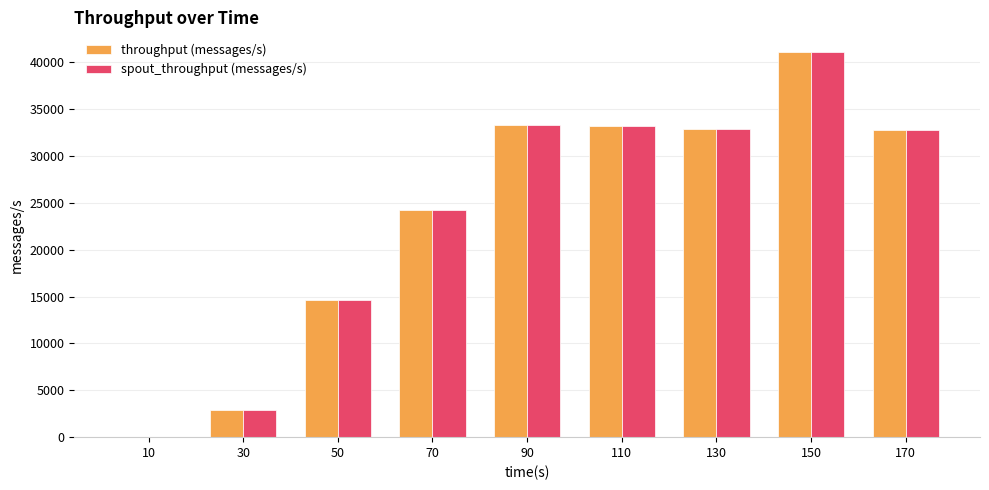

At which category is the sum across all series the highest?

150